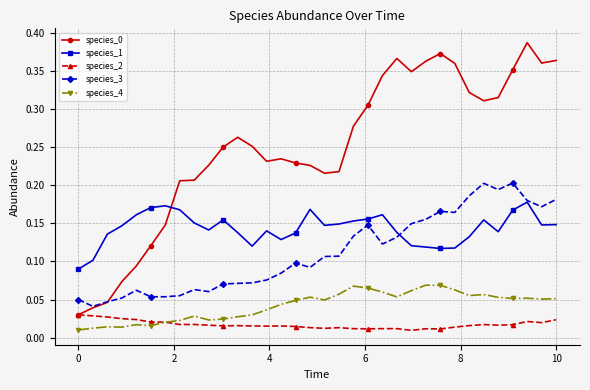

True or false: species_4 and species_0 intersect in this chart.

False